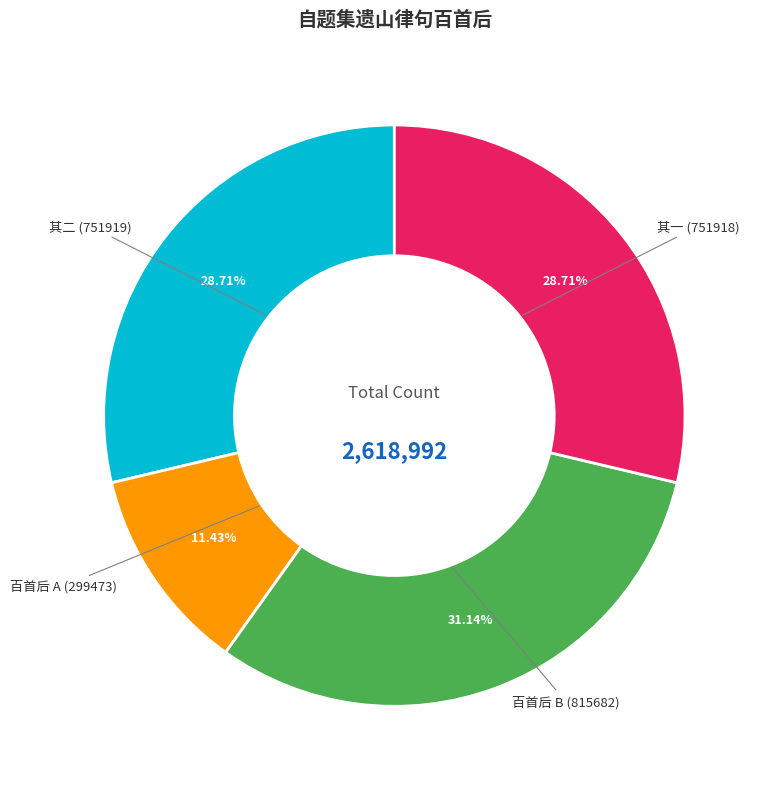

Count the number of slices in the pie.

4